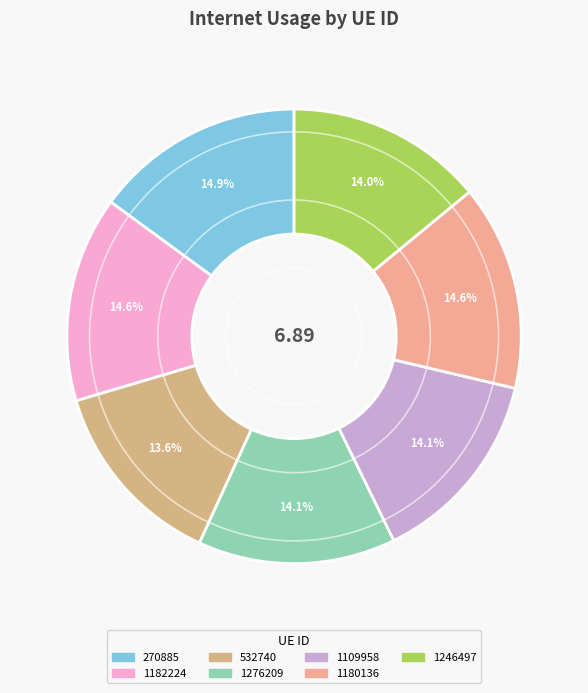

Which category has the biggest portion of the pie?

270885